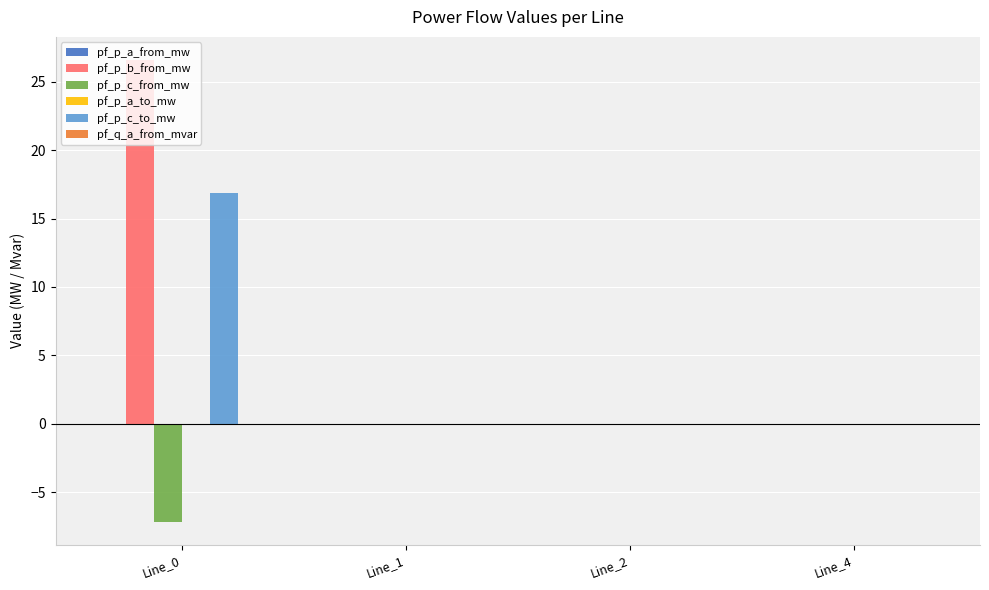

What is the sum of all pf_p_b_from_mw values?

26.6